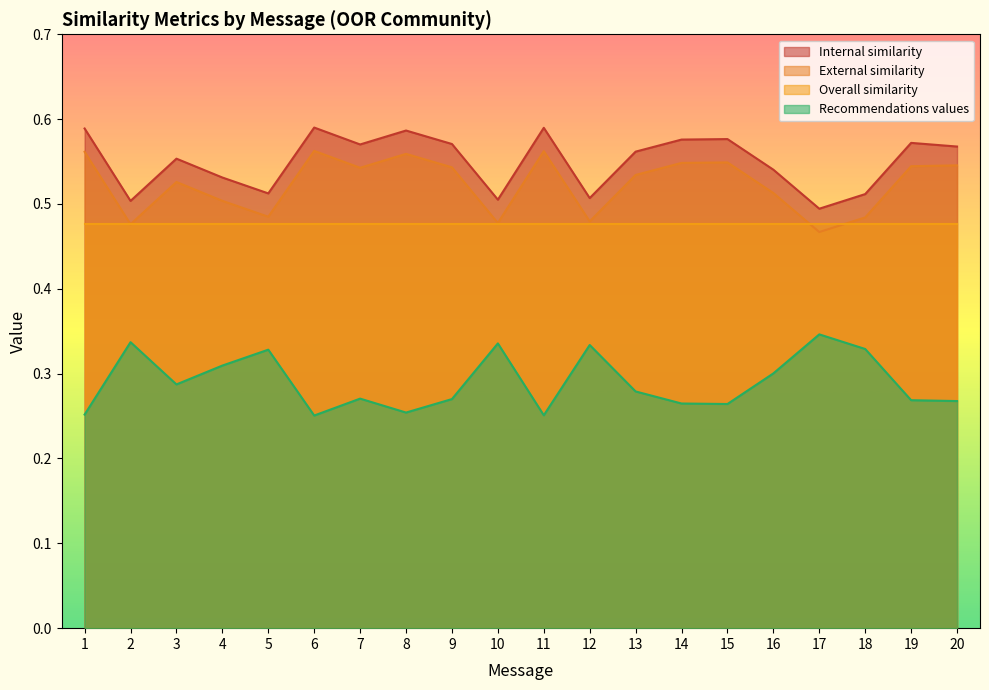

What is the spread (max minus min) of values at 13?

0.3